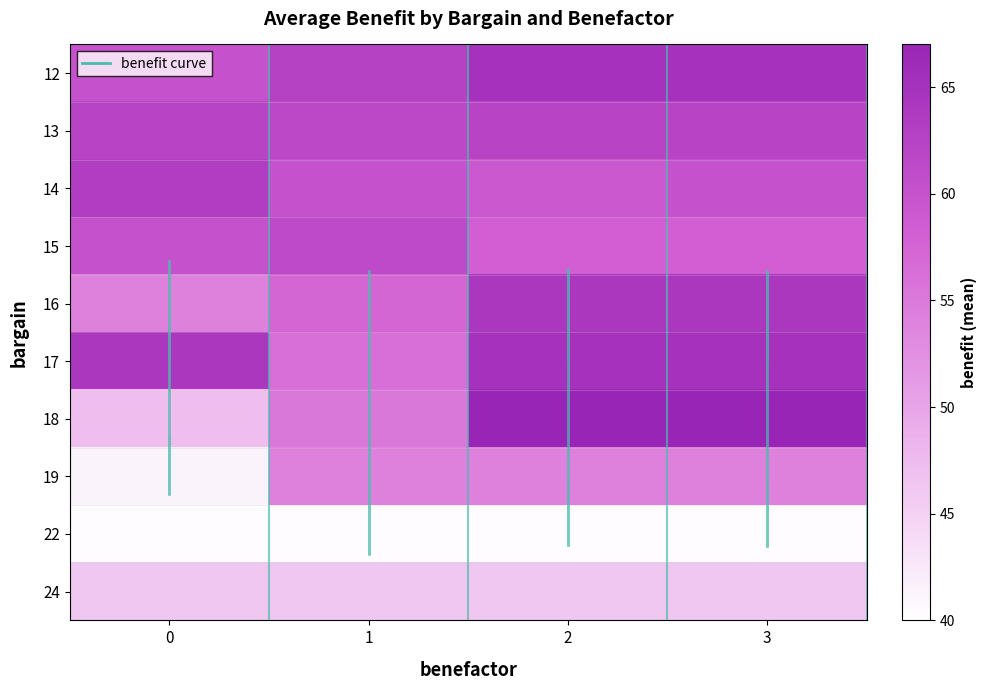

Which series has the largest range (max minus min)?

18